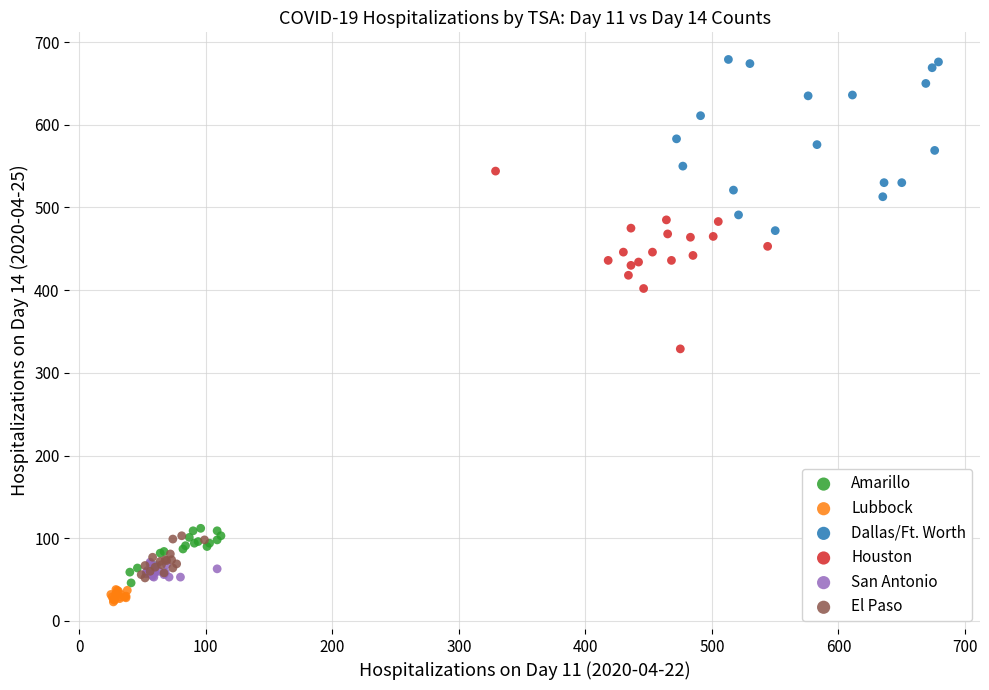

Which series reaches the maximum Y coordinate?

Dallas/Ft. Worth